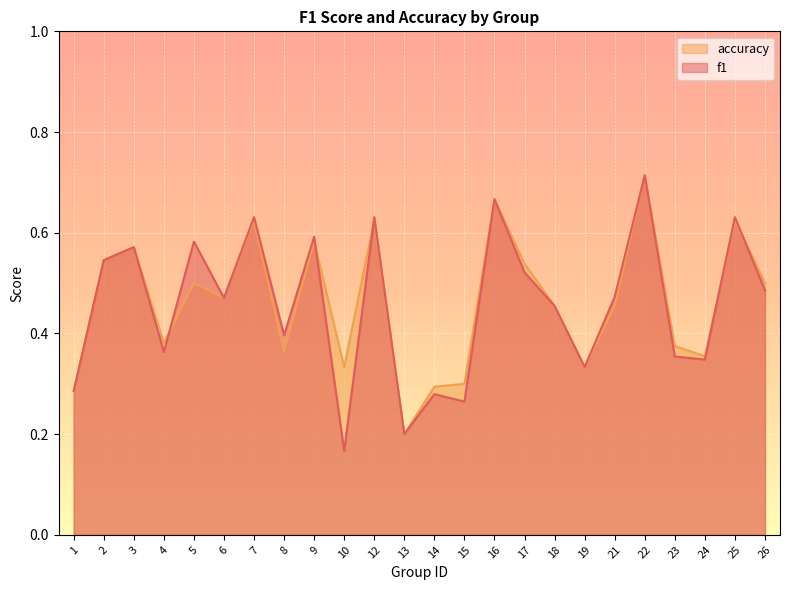

List the series in order of their peak value, highest first.

f1, accuracy